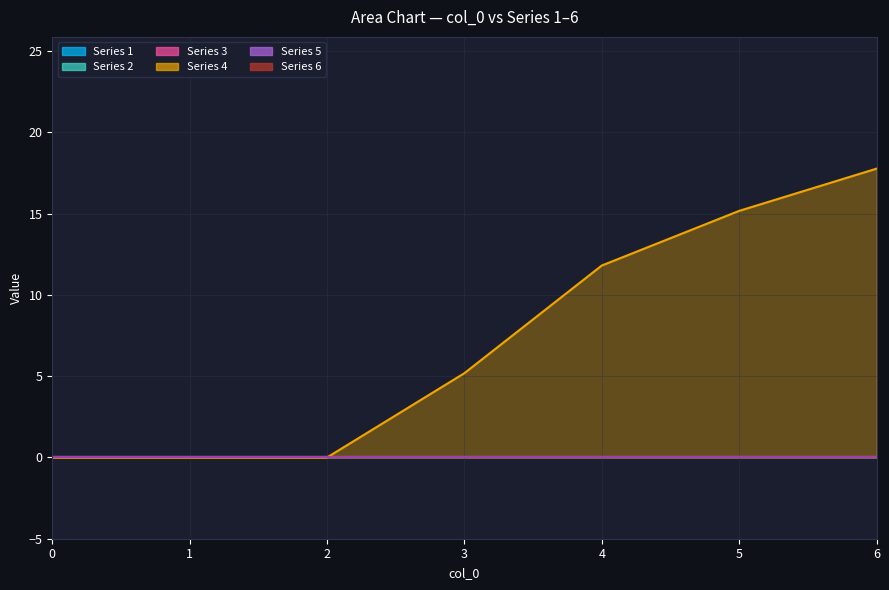

The 4 series shows 0.0 at 2. True or false?

True